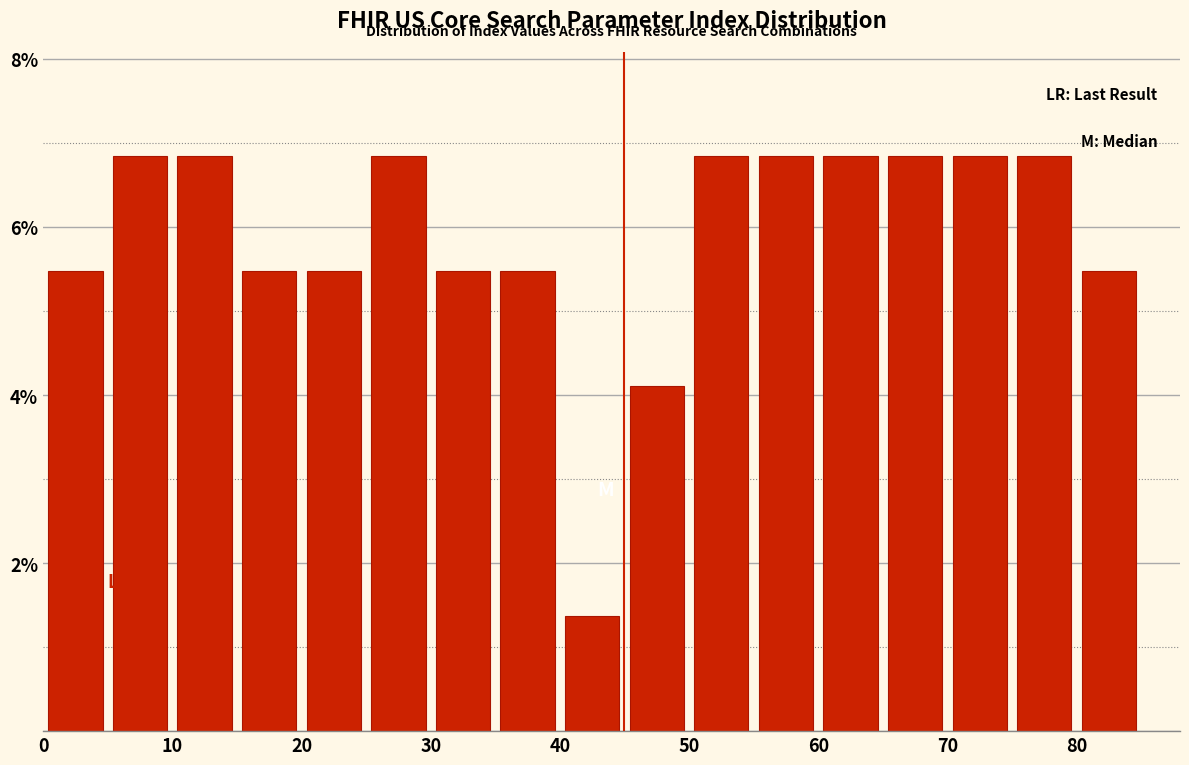

Reading left to right, list every bar in this chart as the range it spans on the x-axis followed by its height. The values are not printed on the chart, so give them approximately, as read against the axis.

0 to 5: 5.4
5 to 10: 6.8
10 to 15: 6.8
15 to 20: 5.4
20 to 25: 5.4
25 to 30: 6.8
30 to 35: 5.4
35 to 40: 5.4
40 to 45: 1.4
45 to 50: 4.2
50 to 55: 6.8
55 to 60: 6.8
60 to 65: 6.8
65 to 70: 6.8
70 to 75: 6.8
75 to 80: 6.8
80 to 85: 5.4